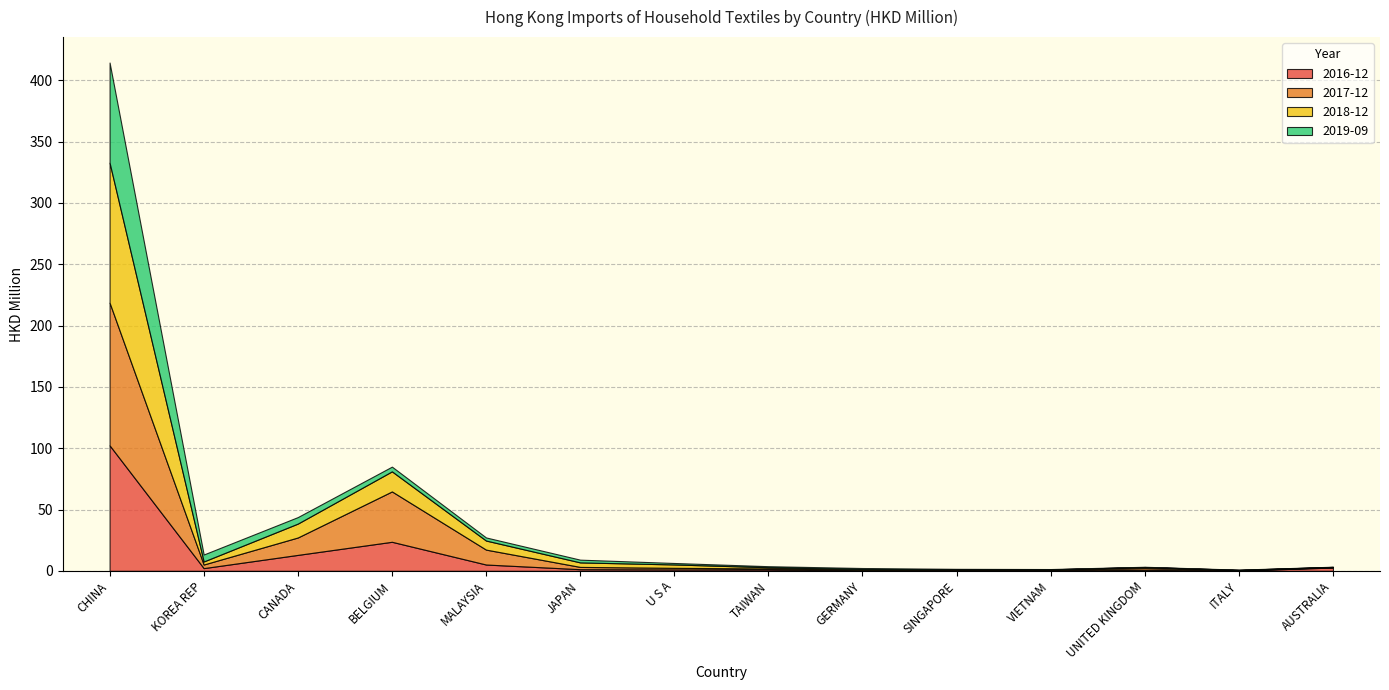

True or false: 2016-12 has a value of 0.1 at VIETNAM.

False